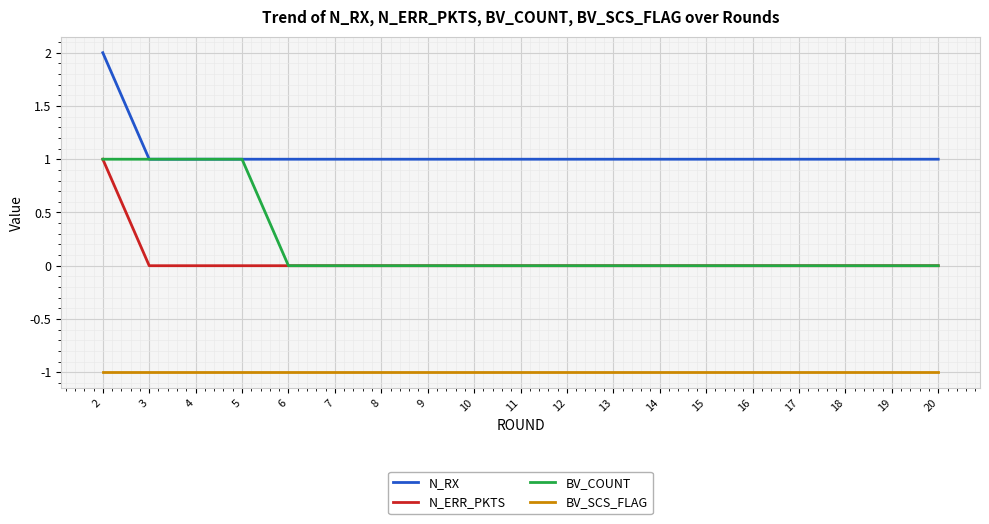

Which series has the largest total across all categories?

N_RX